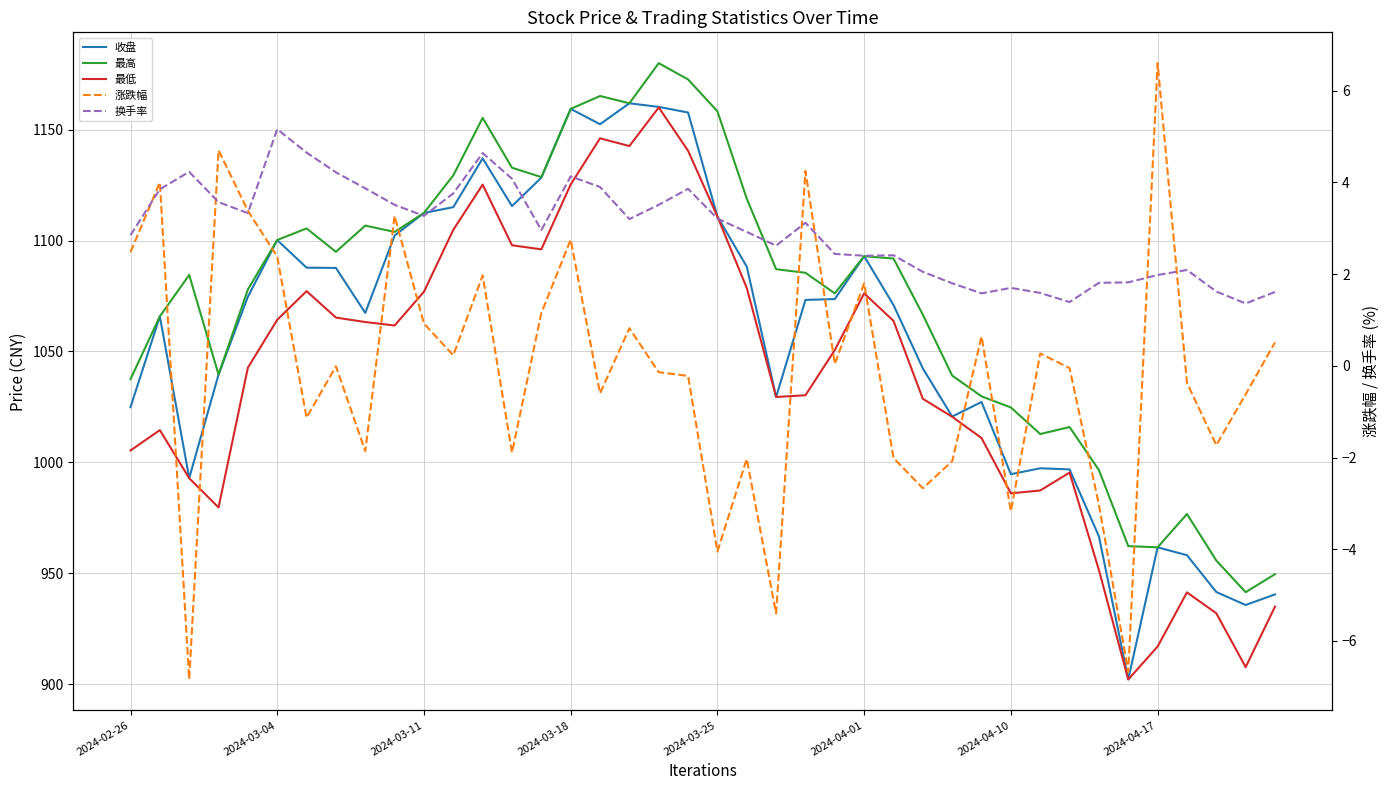

What is the maximum value for 最低?

1160.0